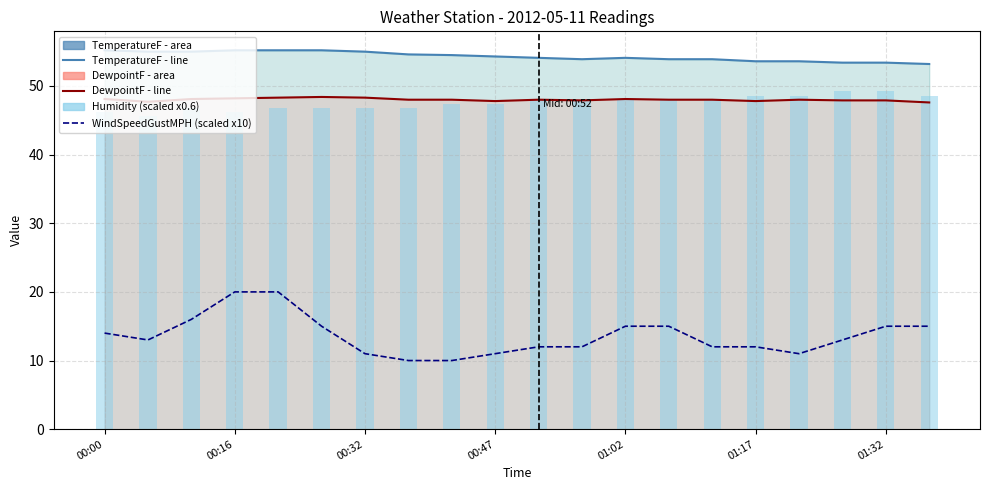

How many values in the DewpointF - line series exceed 48?

7